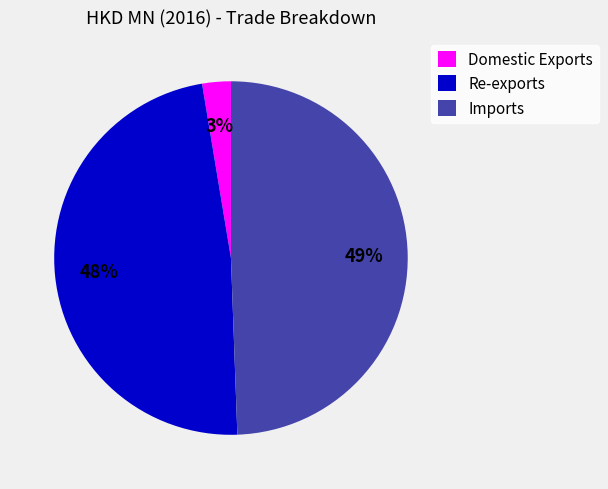

How many slices are in this pie chart?

3